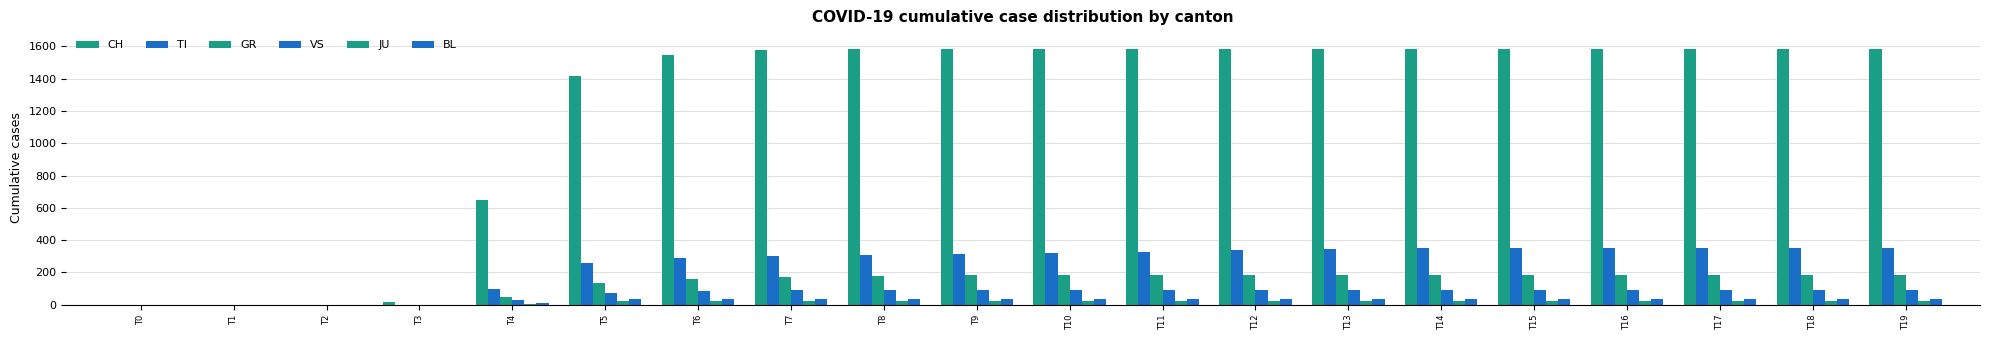

How many categories are shown in the chart?

20